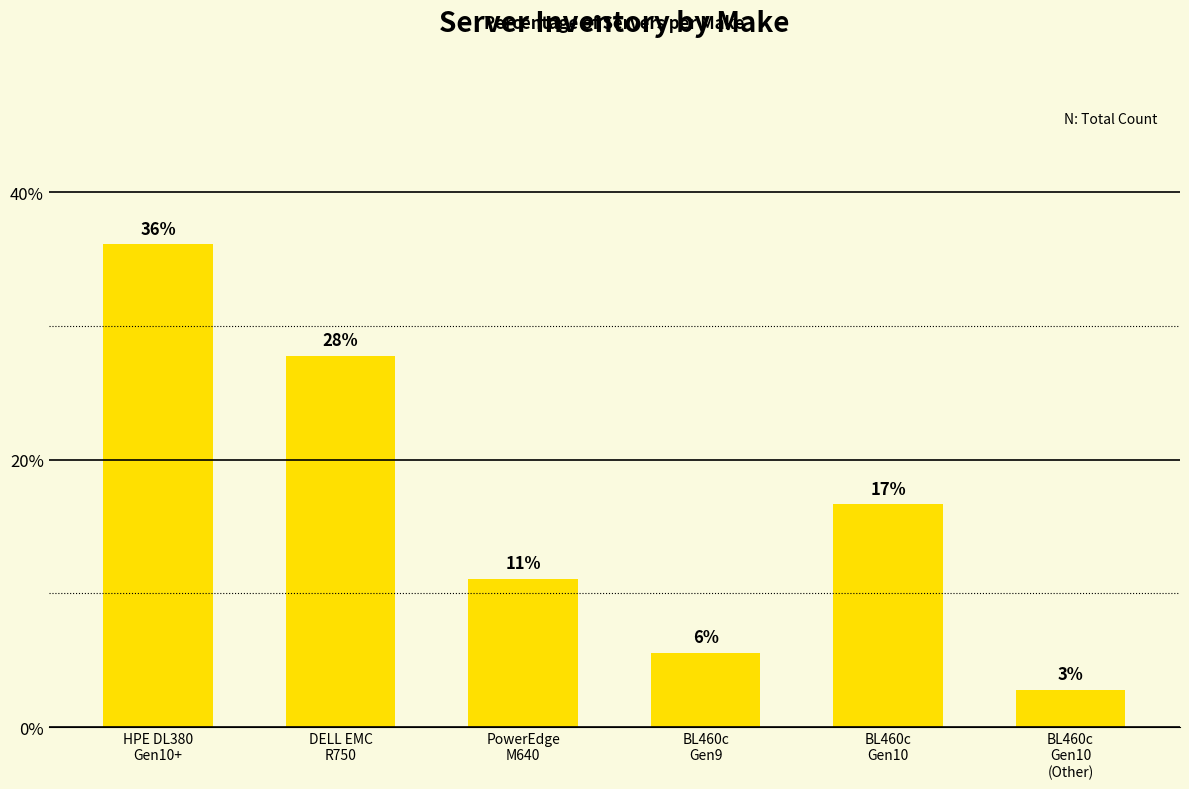

Reading left to right, extract all data points from this chart.

HPE DL380
Gen10+=36.1	DELL EMC
R750=27.8	PowerEdge
M640=11.1	BL460c
Gen9=5.6	BL460c
Gen10=16.7	BL460c
Gen10
(Other)=2.8